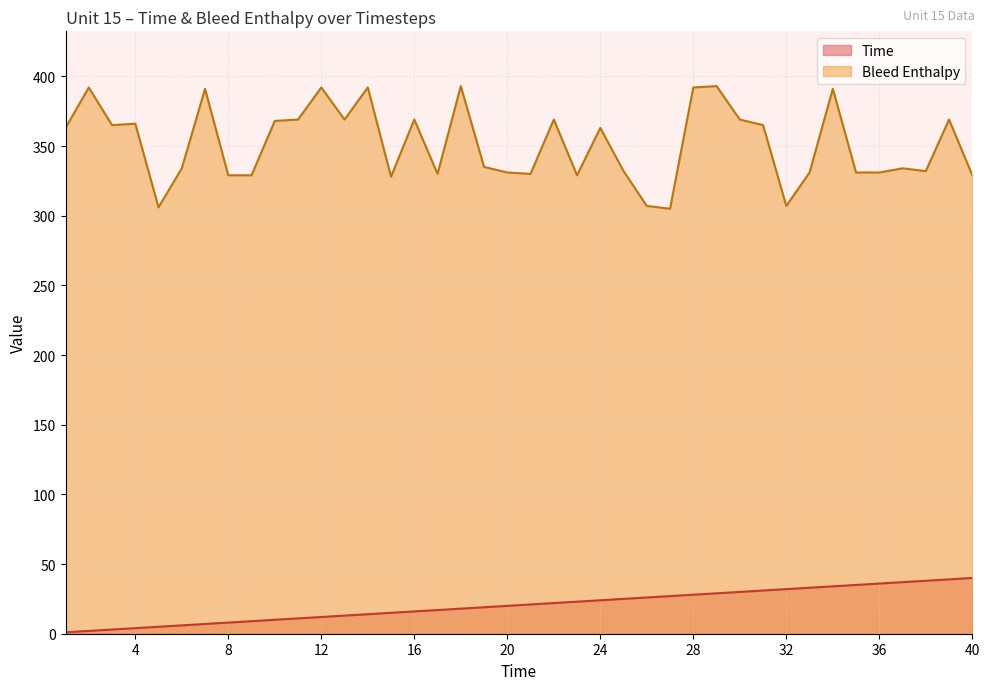

Which series has the widest spread of values?

Bleed Enthalpy